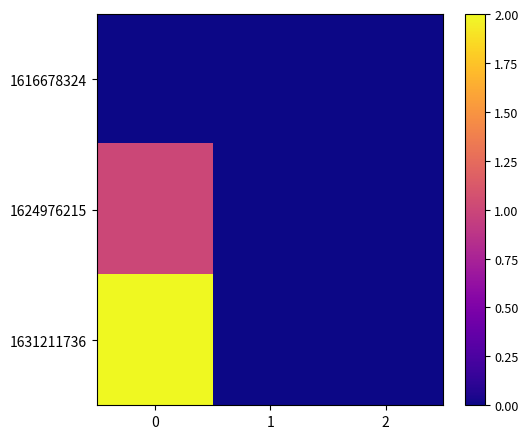

Reading right to left, what are all the values shown in this chart?

1616678324: 2=0	1=0	0=0
1624976215: 2=0	1=0	0=1
1631211736: 2=0	1=0	0=2